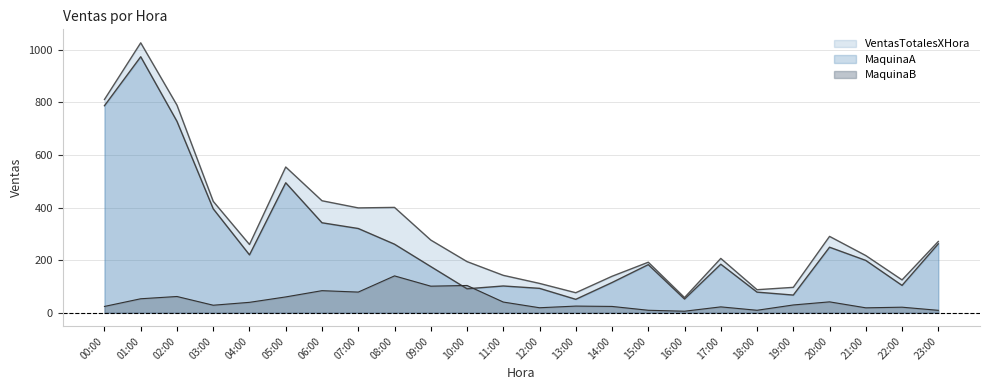

Does the chart display data point markers on the line(s)?

No